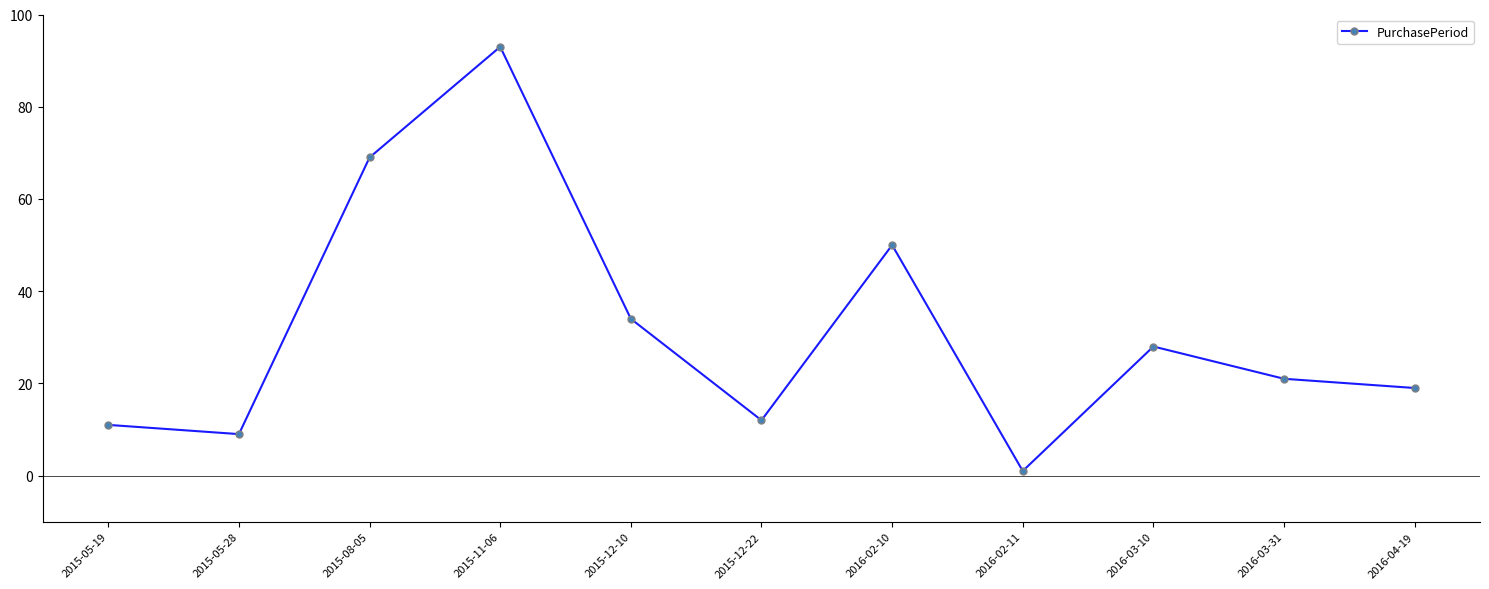

Reading left to right, what are all the values shown in this chart?

2015-05-19=11	2015-05-28=9	2015-08-05=69	2015-11-06=93	2015-12-10=34	2015-12-22=12	2016-02-10=50	2016-02-11=1	2016-03-10=28	2016-03-31=21	2016-04-19=19